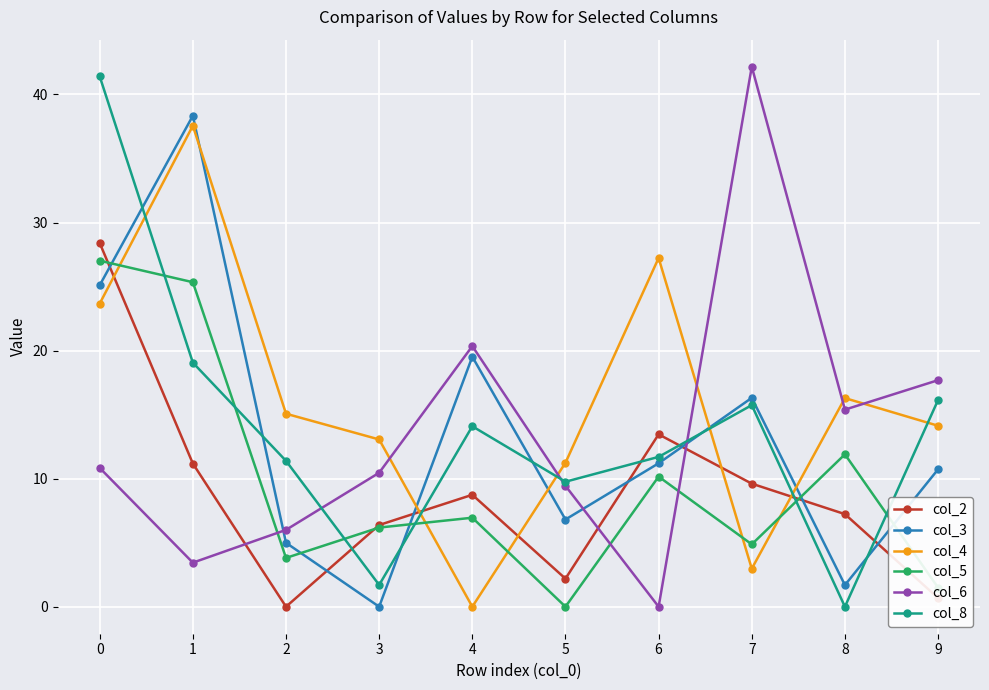

How many values in the col_2 series are below 8?

5